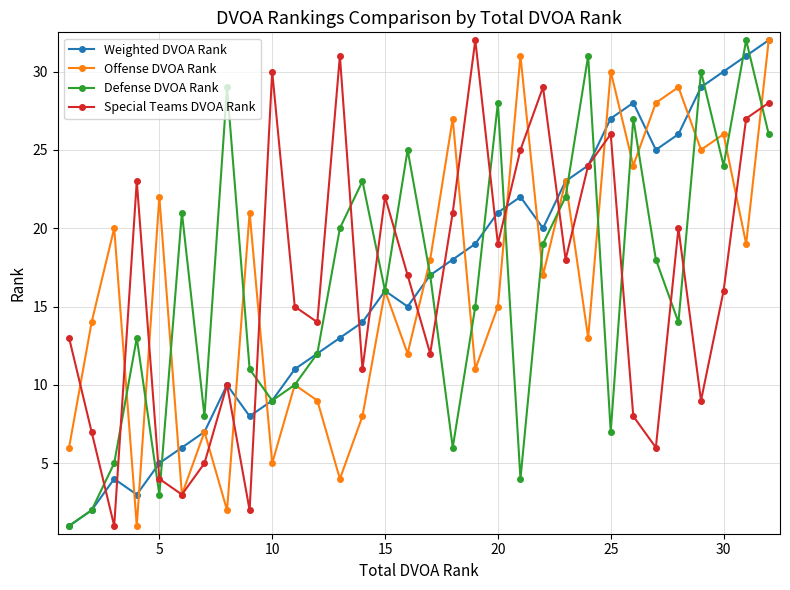

How many data points in Defense DVOA Rank are less than 17?

16